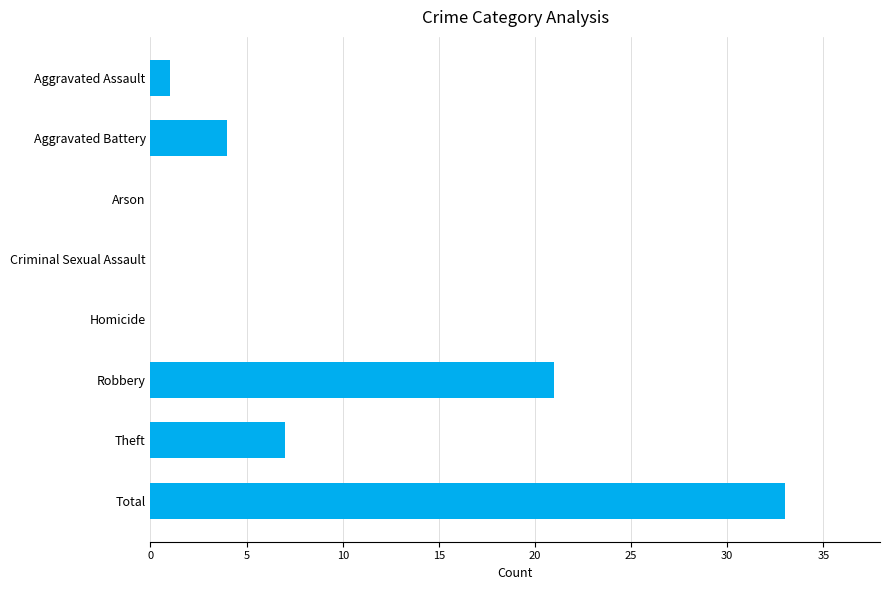

Are the bars grouped side by side (vs. stacked)?

No